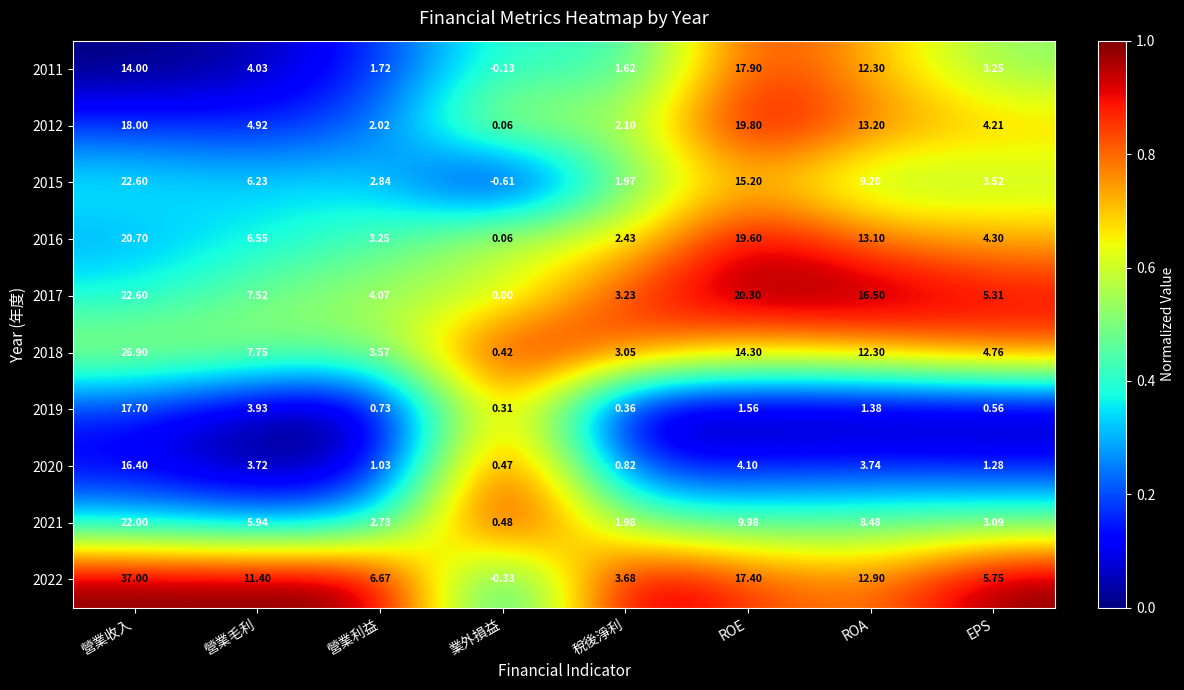

Where does the 2020 series first go above 3?

營業收入